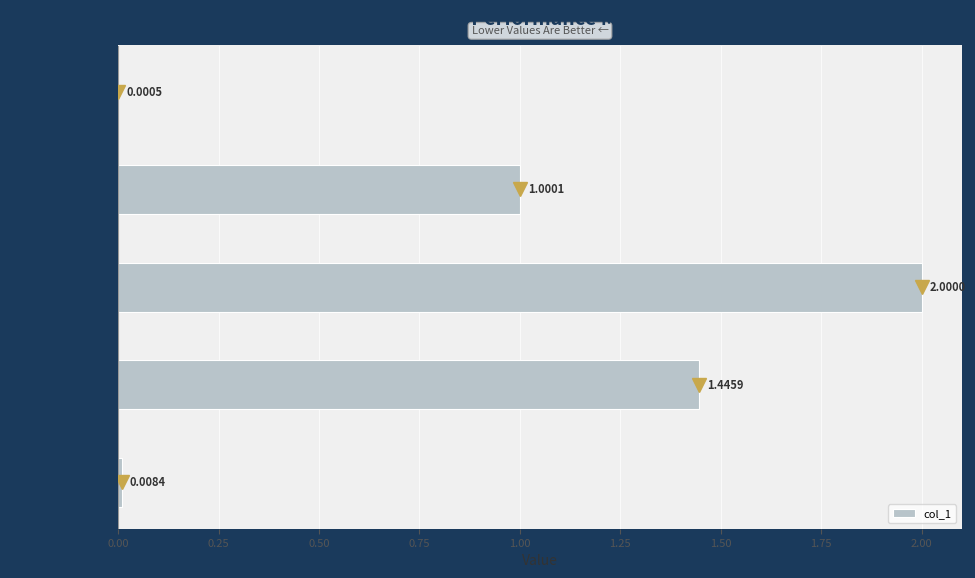

What is the sum of all values?

4.5